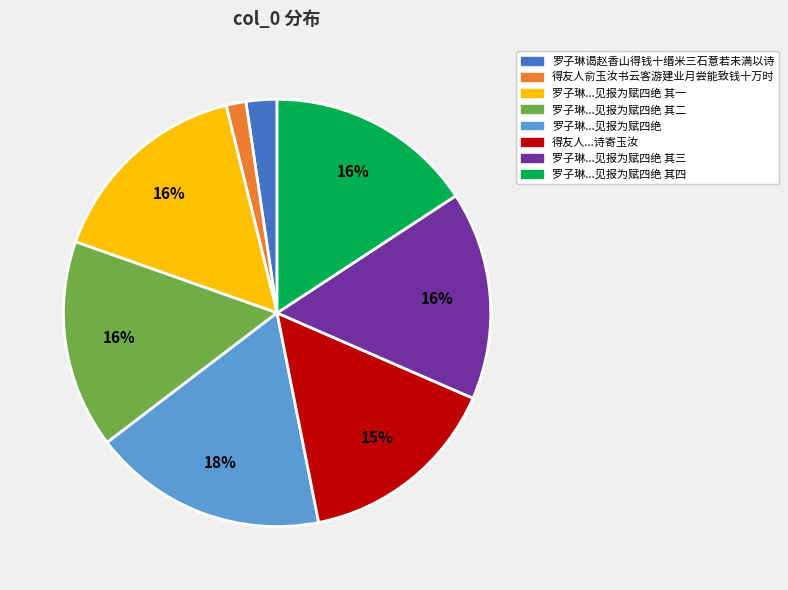

To the nearest percent, what is the average slice percentage?

12%